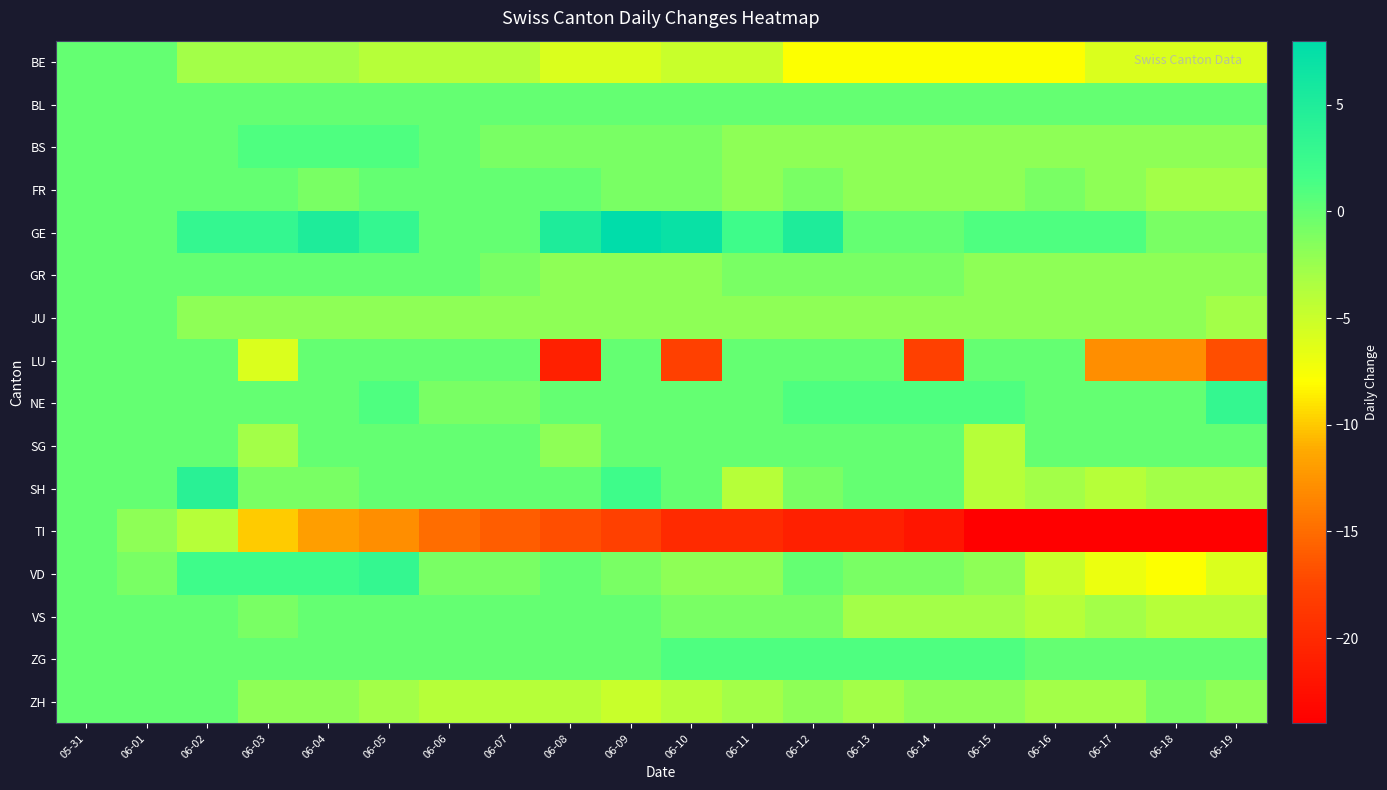

Count the number of categories in the chart.

20